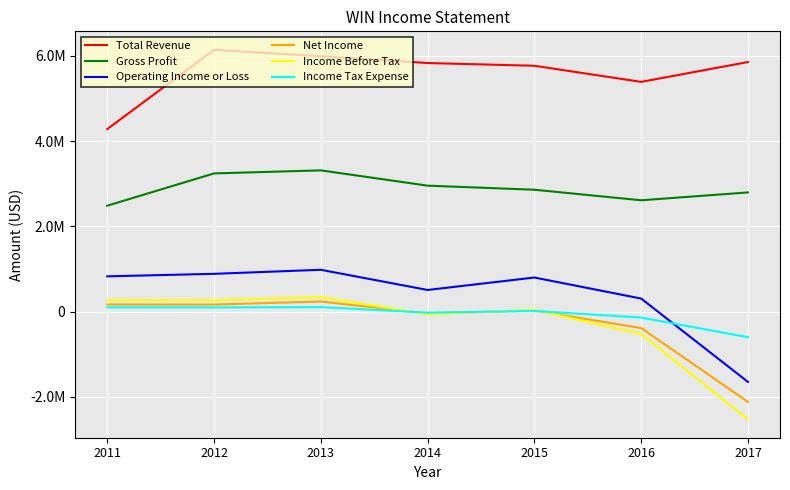

True or false: Income Before Tax has more than 2 interior local peaks.

False